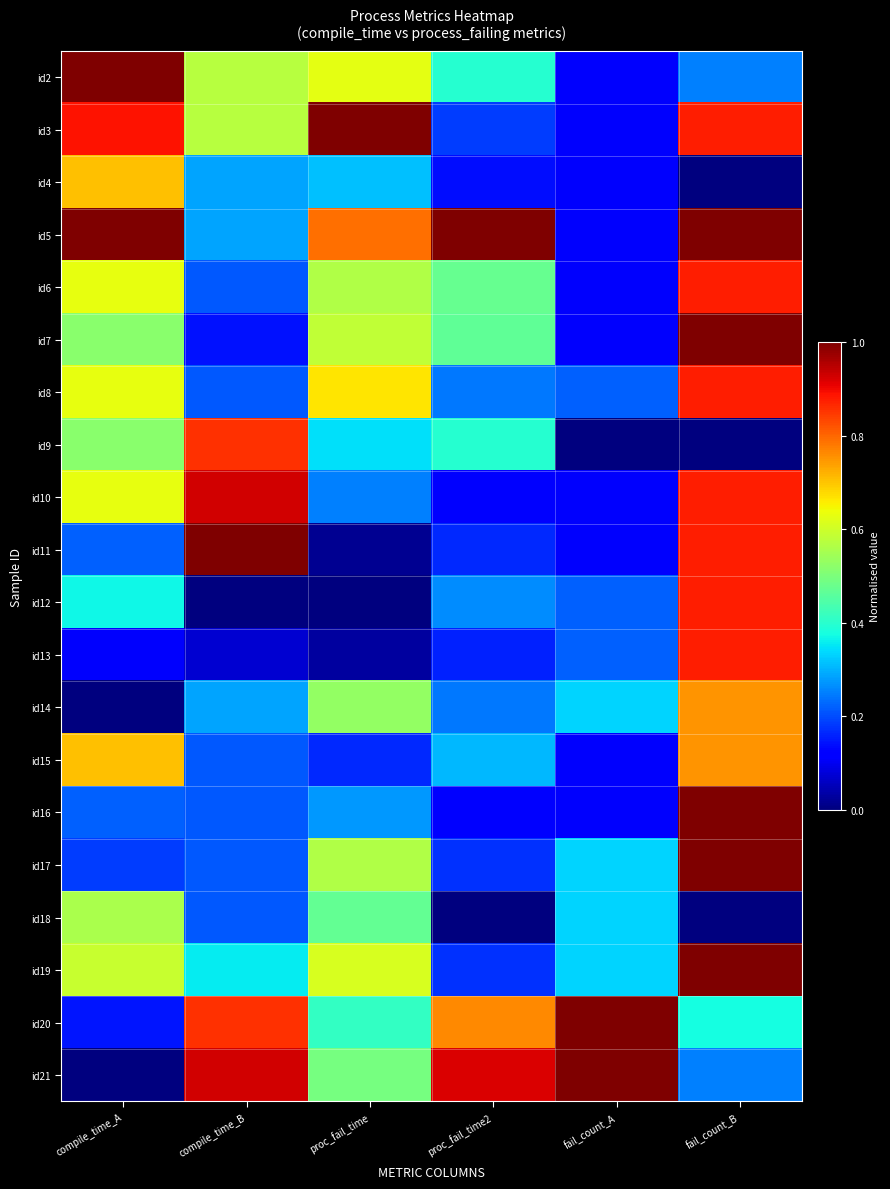

Which label corresponds to the smallest value in the chart?

fail_count_B